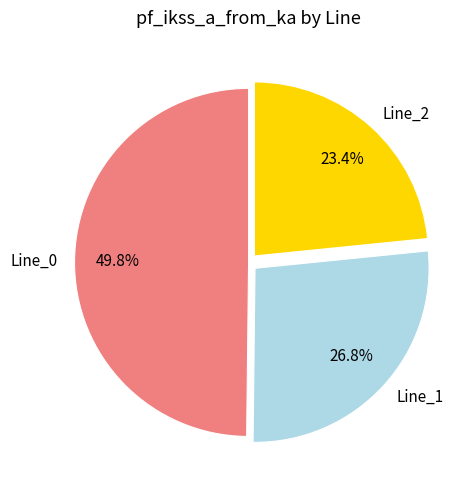

To the nearest percent, what percentage of the pie is Line_0?

50%